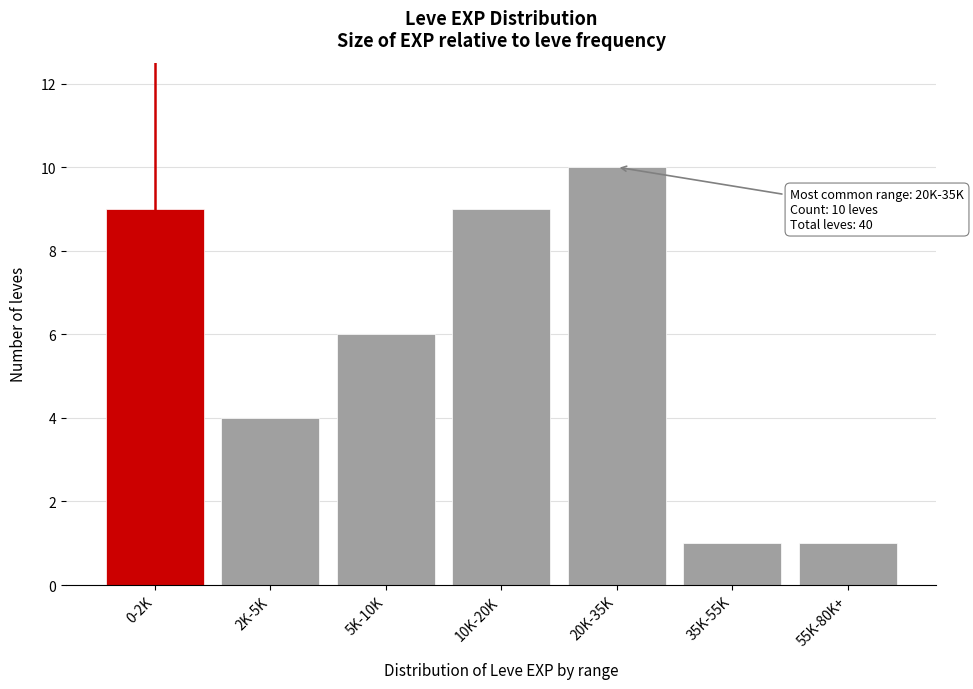

Reading left to right, extract all data points from this chart.

0-2K=9	2K-5K=4	5K-10K=6	10K-20K=9	20K-35K=10	35K-55K=1	55K-80K+=1